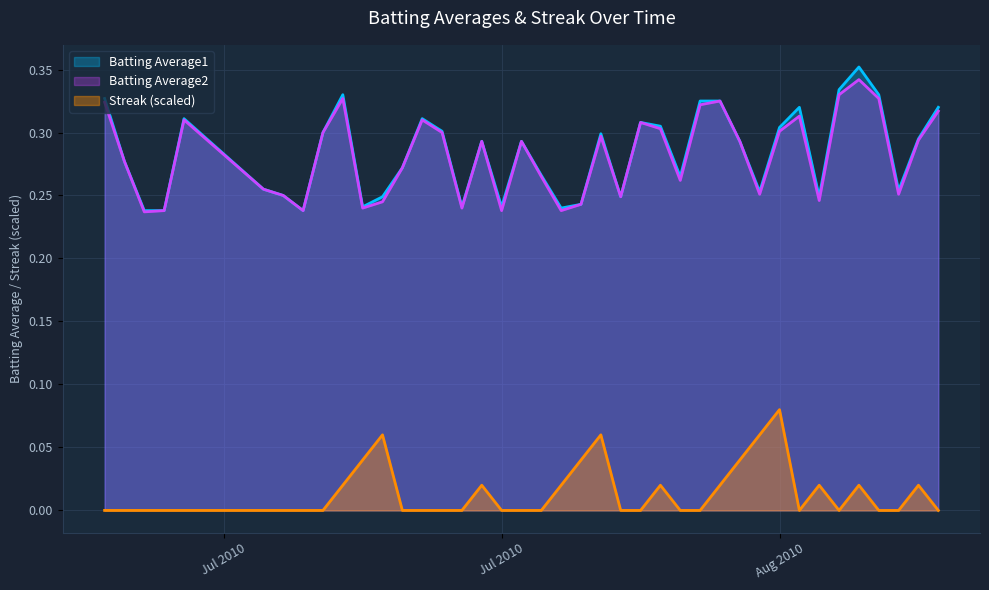

Count the Batting Average1 values in the range 0 to 1.

40